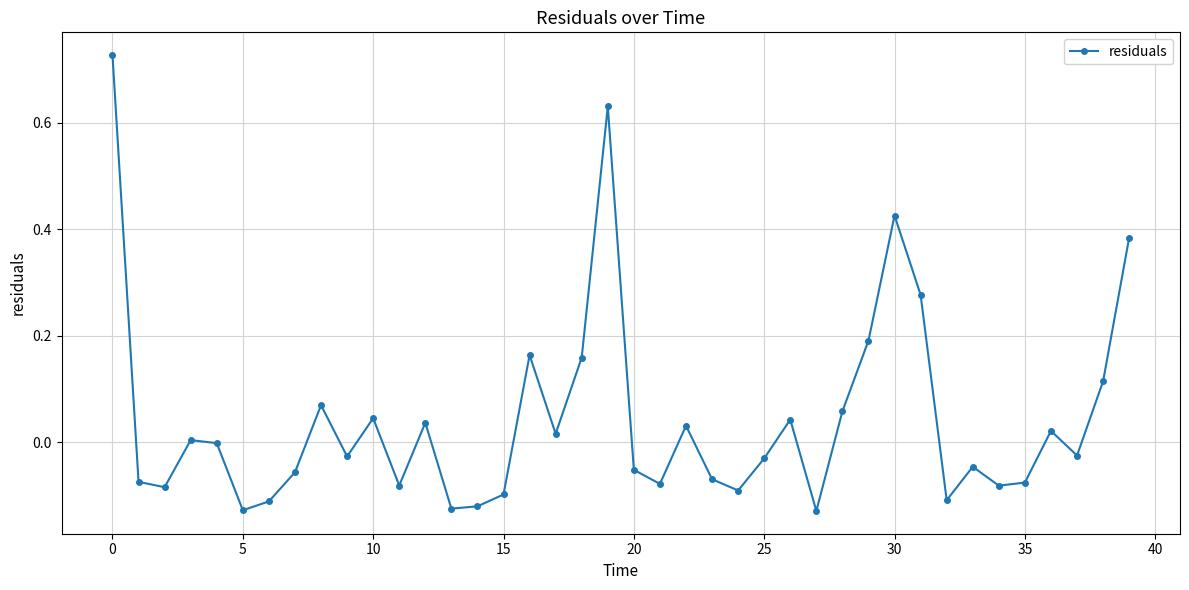

How many interior local valleys (lower than both neighbors) does the data have?

12